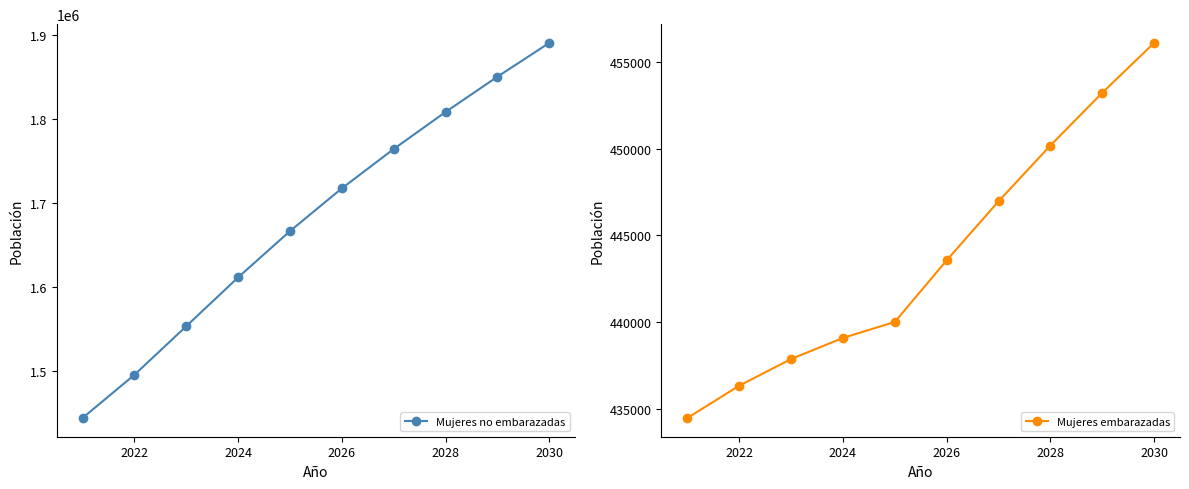

What is the difference between the maximum and minimum values in the Mujeres embarazadas series?

21594.5